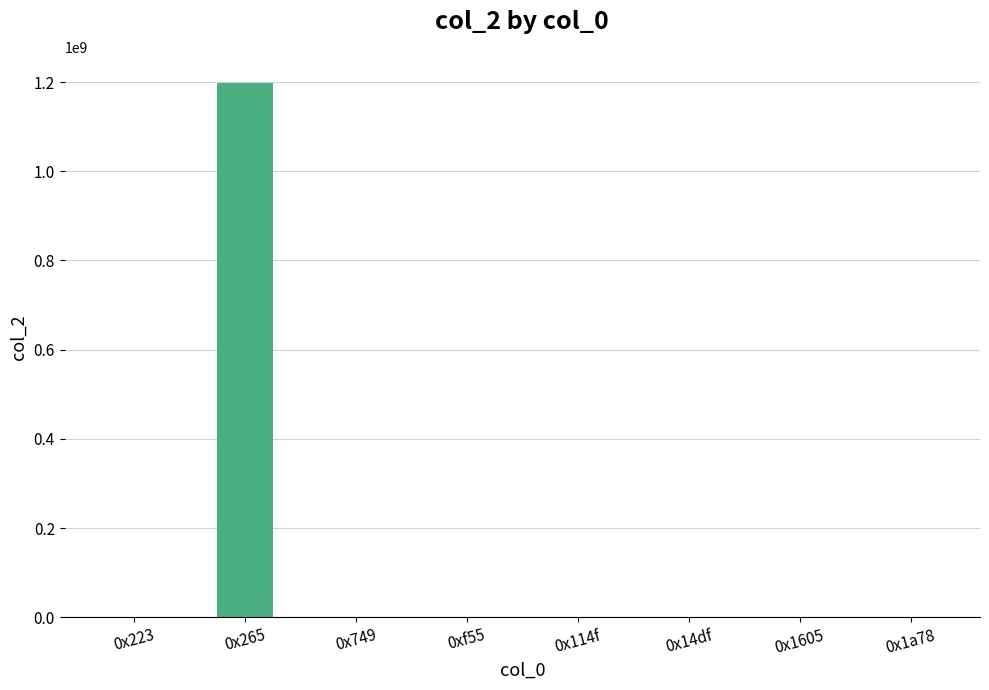

Where does the data first go above 320?

0x265